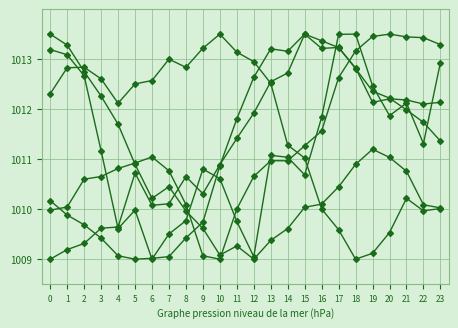

How many series are shown in this chart?

6